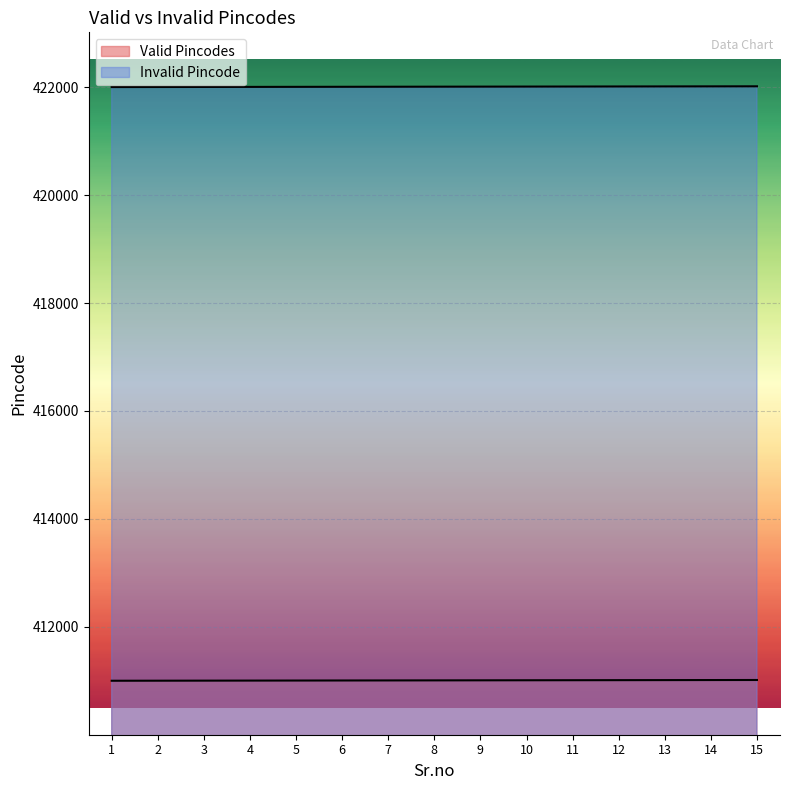

True or false: Valid Pincodes and Invalid Pincode intersect in this chart.

False